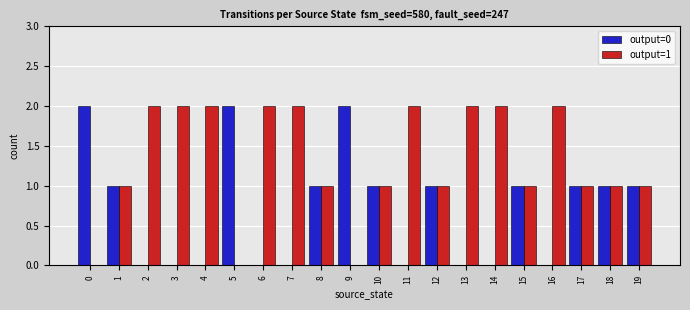

The value of output=1 at 14 is 2. True or false?

True